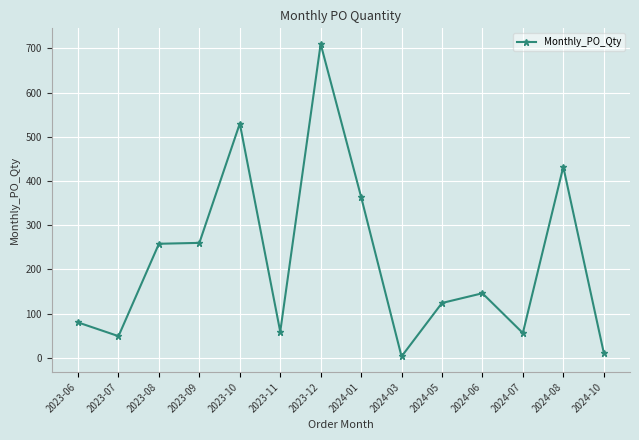

What is the label of the 9th point from the left?

2024-03